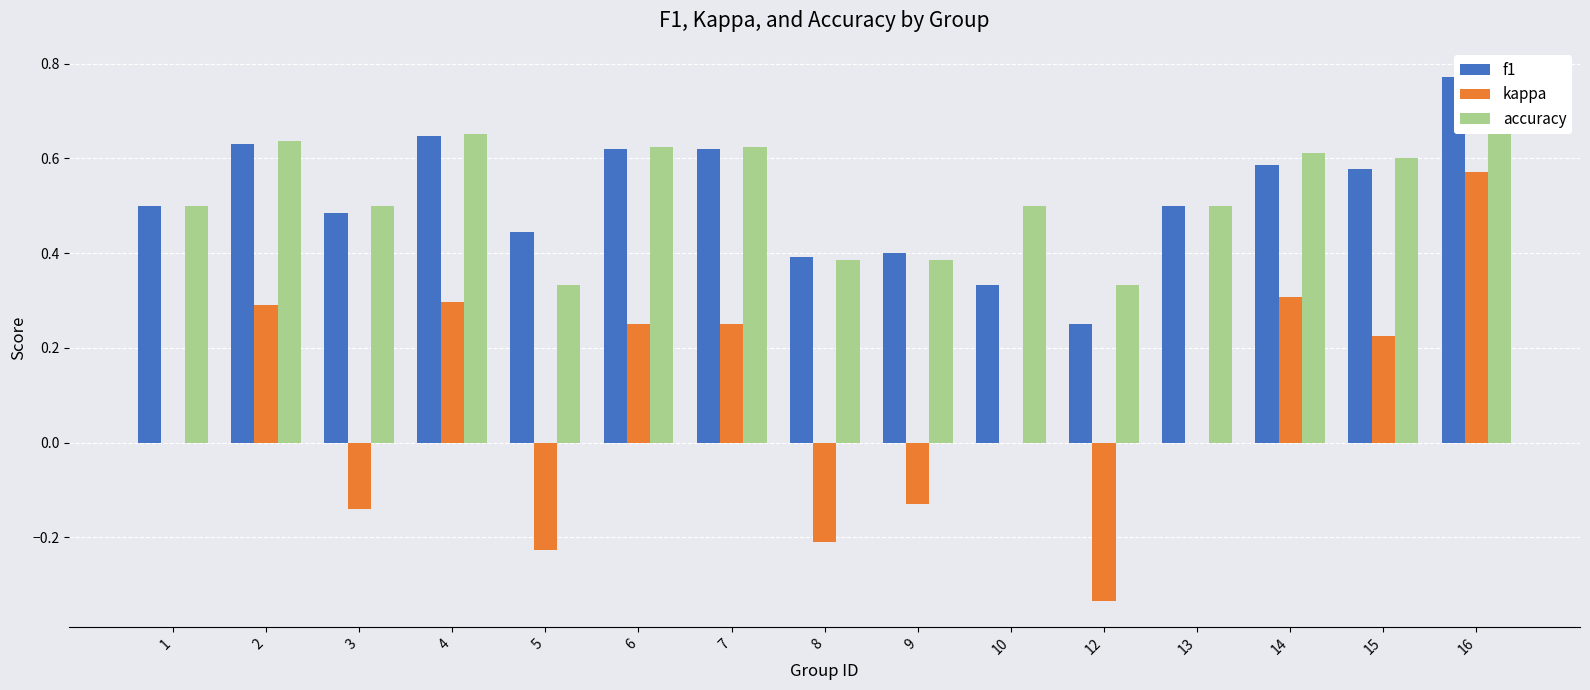

Reading left to right, extract all data points from this chart.

f1: 0.5	0.6	0.5	0.6	0.4	0.6	0.6	0.4	0.4	0.3	0.2	0.5	0.6	0.6	0.8
kappa: 0.0	0.3	-0.1	0.3	-0.2	0.2	0.2	-0.2	-0.1	0.0	-0.3	0.0	0.3	0.2	0.6
accuracy: 0.5	0.6	0.5	0.7	0.3	0.6	0.6	0.4	0.4	0.5	0.3	0.5	0.6	0.6	0.8